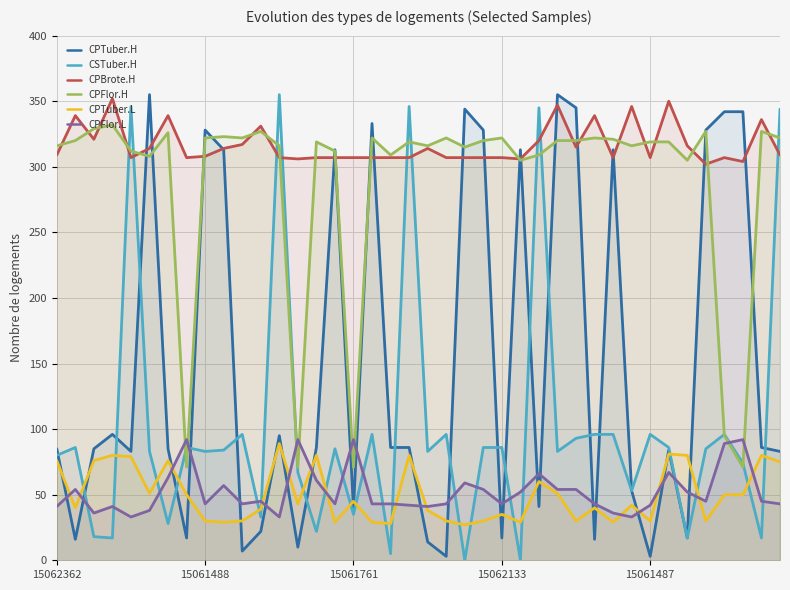

How many intersections are there between CPTuber.H and CPFlor.L?

22